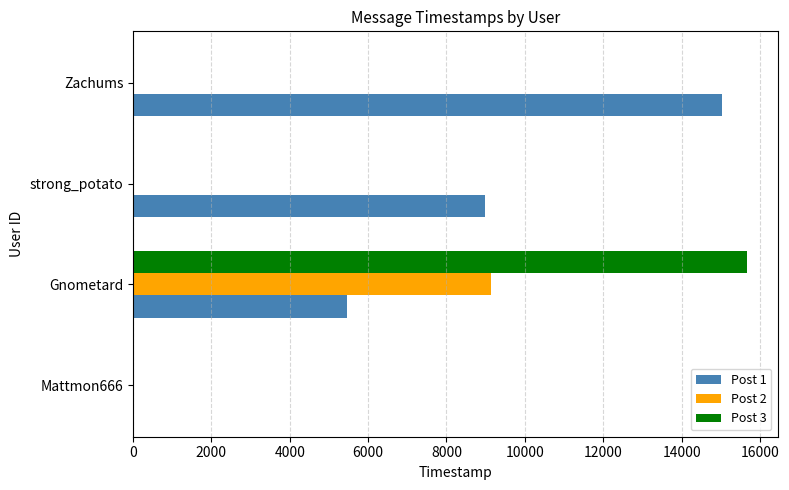

Which series has the largest total across all categories?

Post 1